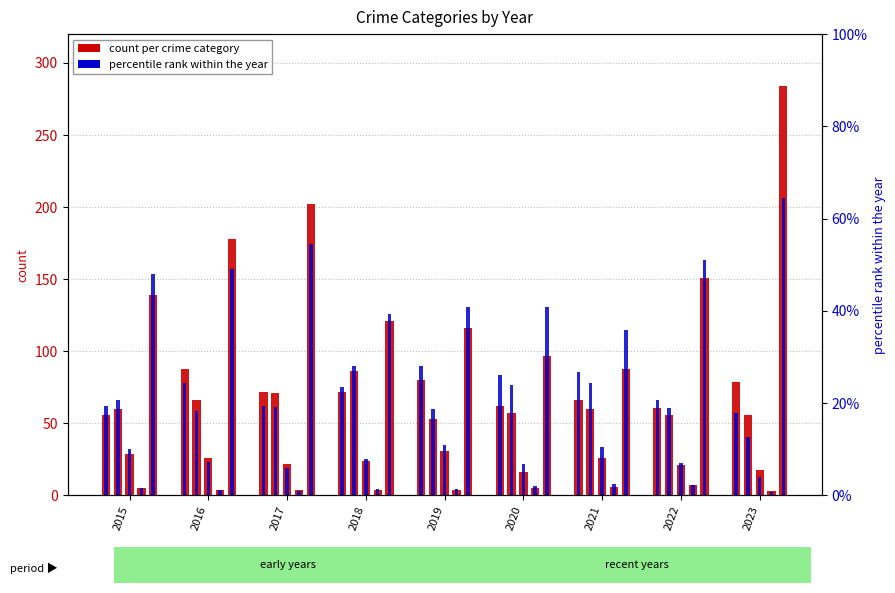

At which category does the chart reach its minimum across all series?

2023